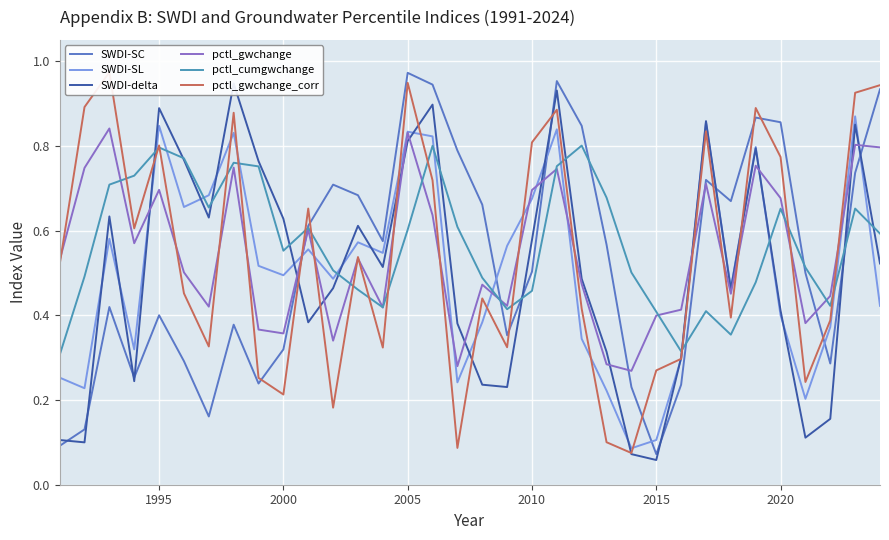

The SWDI-delta series shows 0.5 at 25. True or false?

False